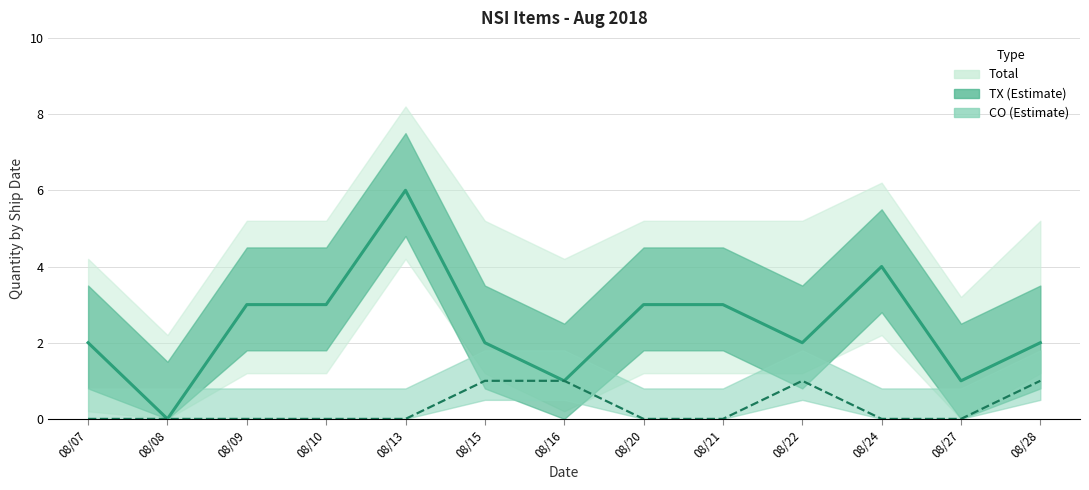

True or false: CO and TX cross at least once.

False